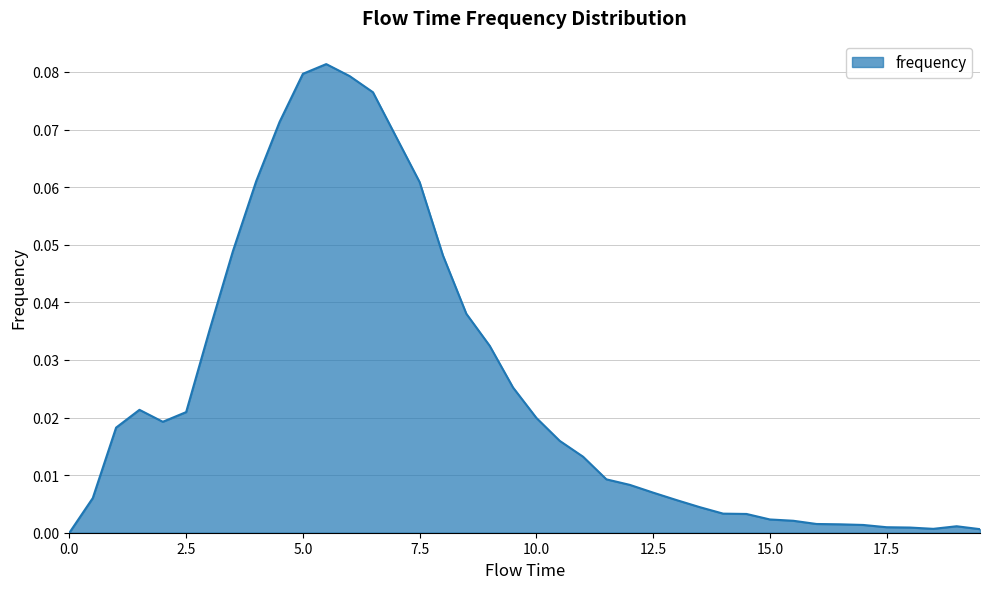

Reading left to right, list all the values displayed in this chart.

0.0	0.0	0.0	0.0	0.0	0.0	0.0	0.0	0.1	0.1	0.1	0.1	0.1	0.1	0.1	0.1	0.0	0.0	0.0	0.0	0.0	0.0	0.0	0.0	0.0	0.0	0.0	0.0	0.0	0.0	0.0	0.0	0.0	0.0	0.0	0.0	0.0	0.0	0.0	0.0